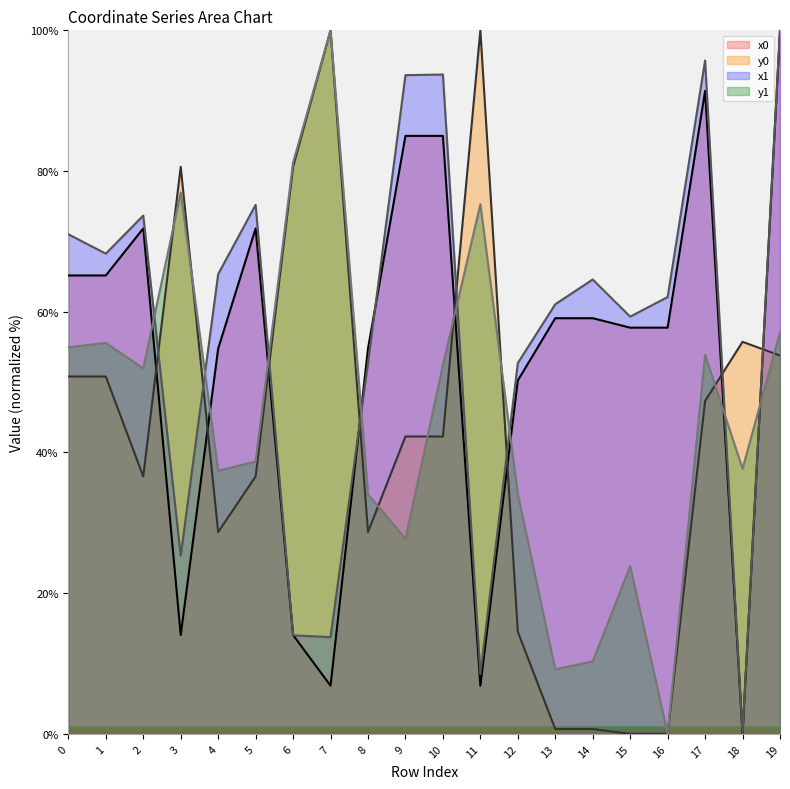

What are all the series names shown in the legend?

x0, y0, x1, y1